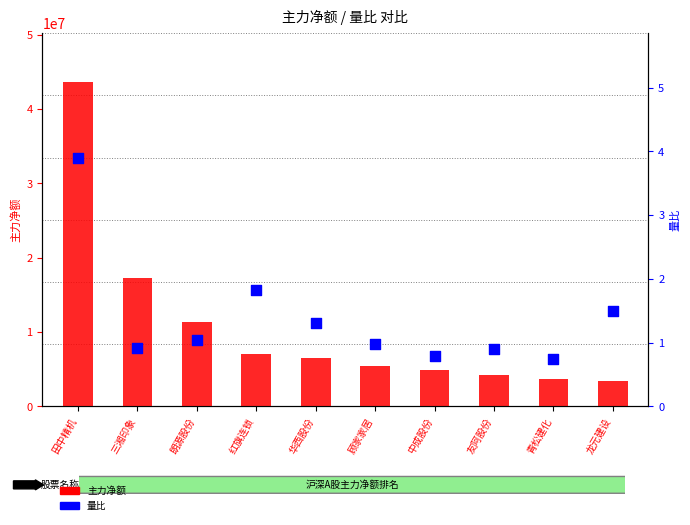

At how many categories does at least one series exceed 4109987?

8